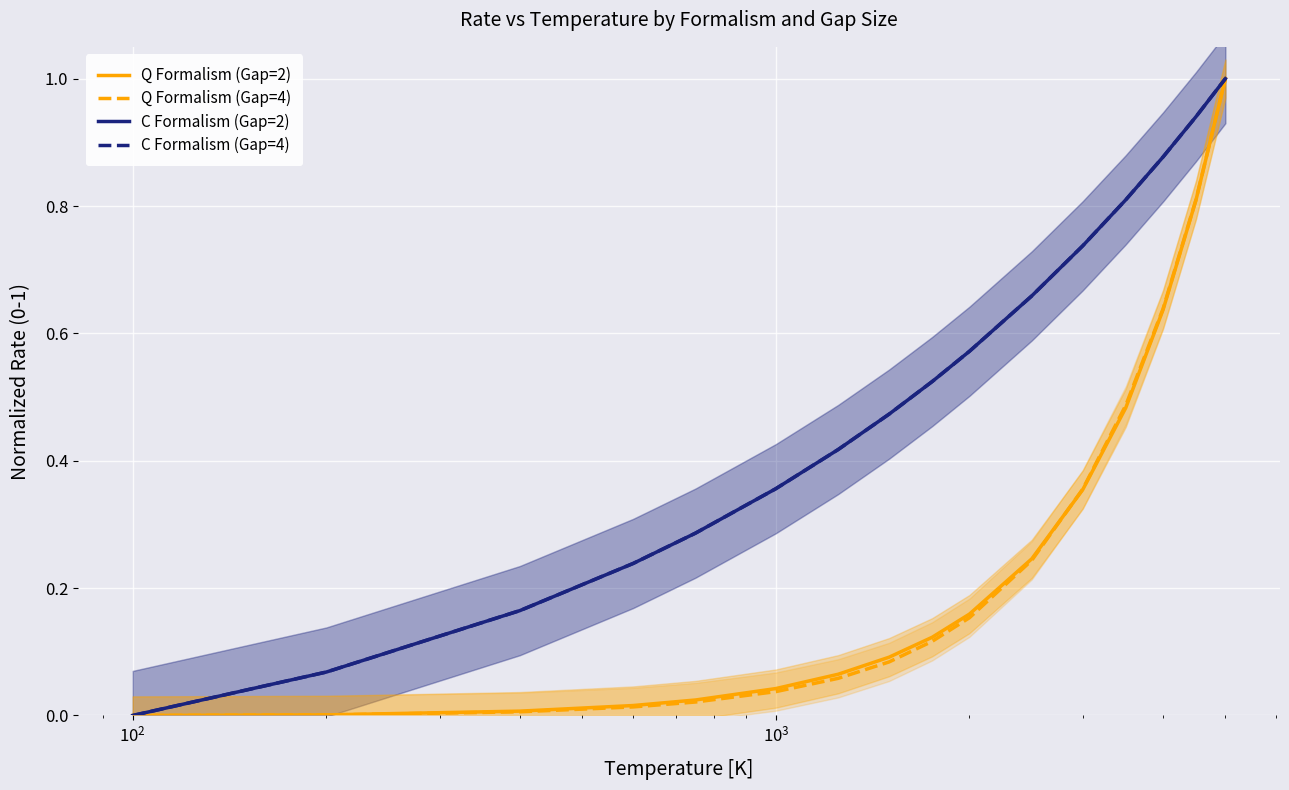

What are all the series names shown in the legend?

Q Formalism (Gap=2), Q Formalism (Gap=4), C Formalism (Gap=2), C Formalism (Gap=4)